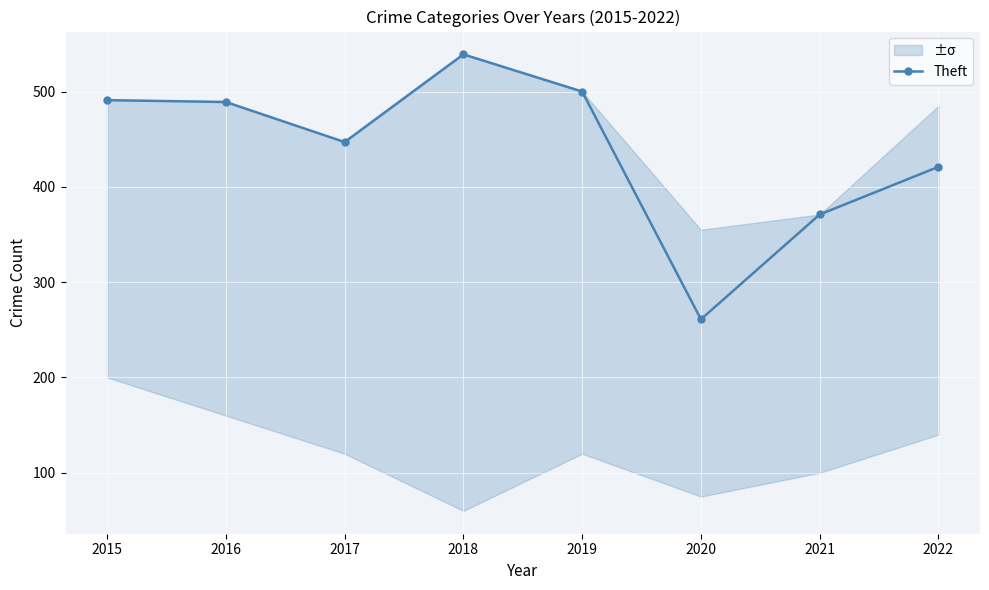

True or false: there are more than 1 points higher than both neighbors.

False